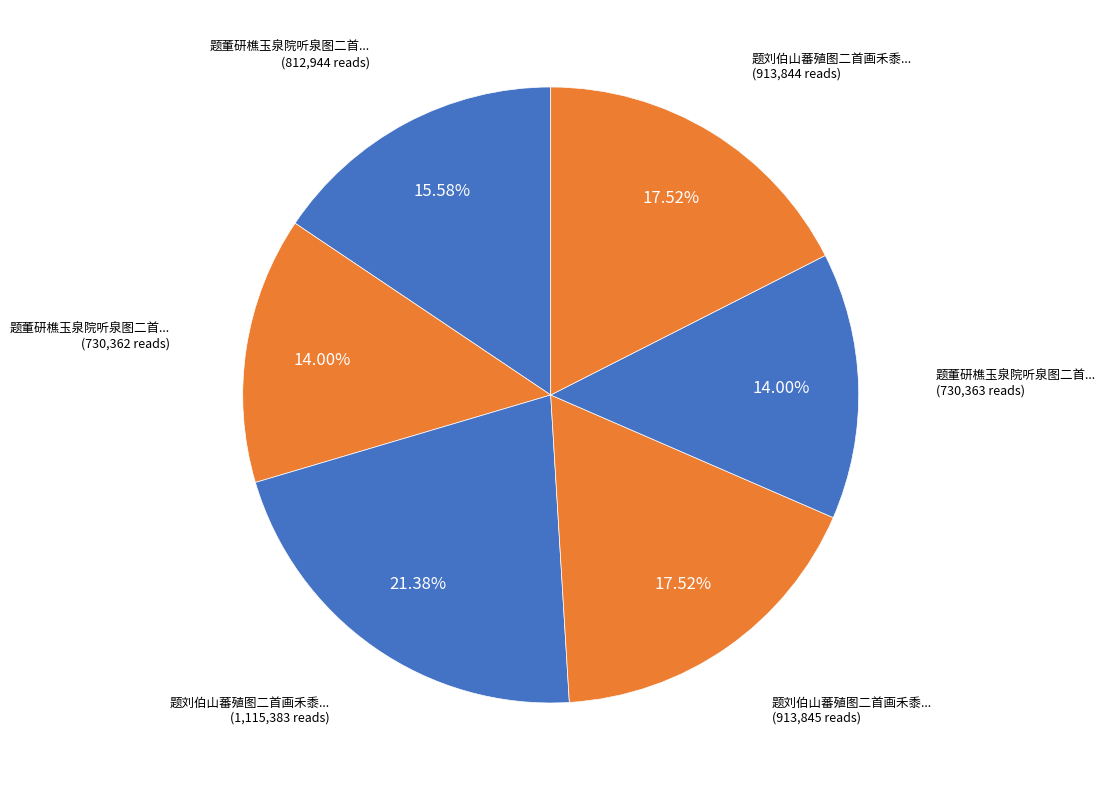

How many slices are in this pie chart?

6